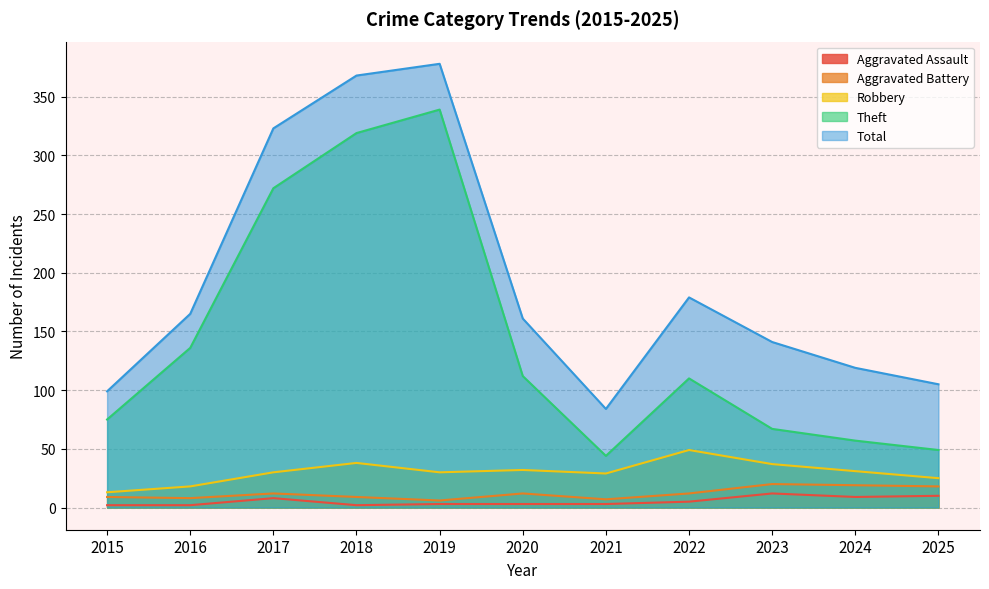

The Total series shows 99 at 2015. True or false?

True